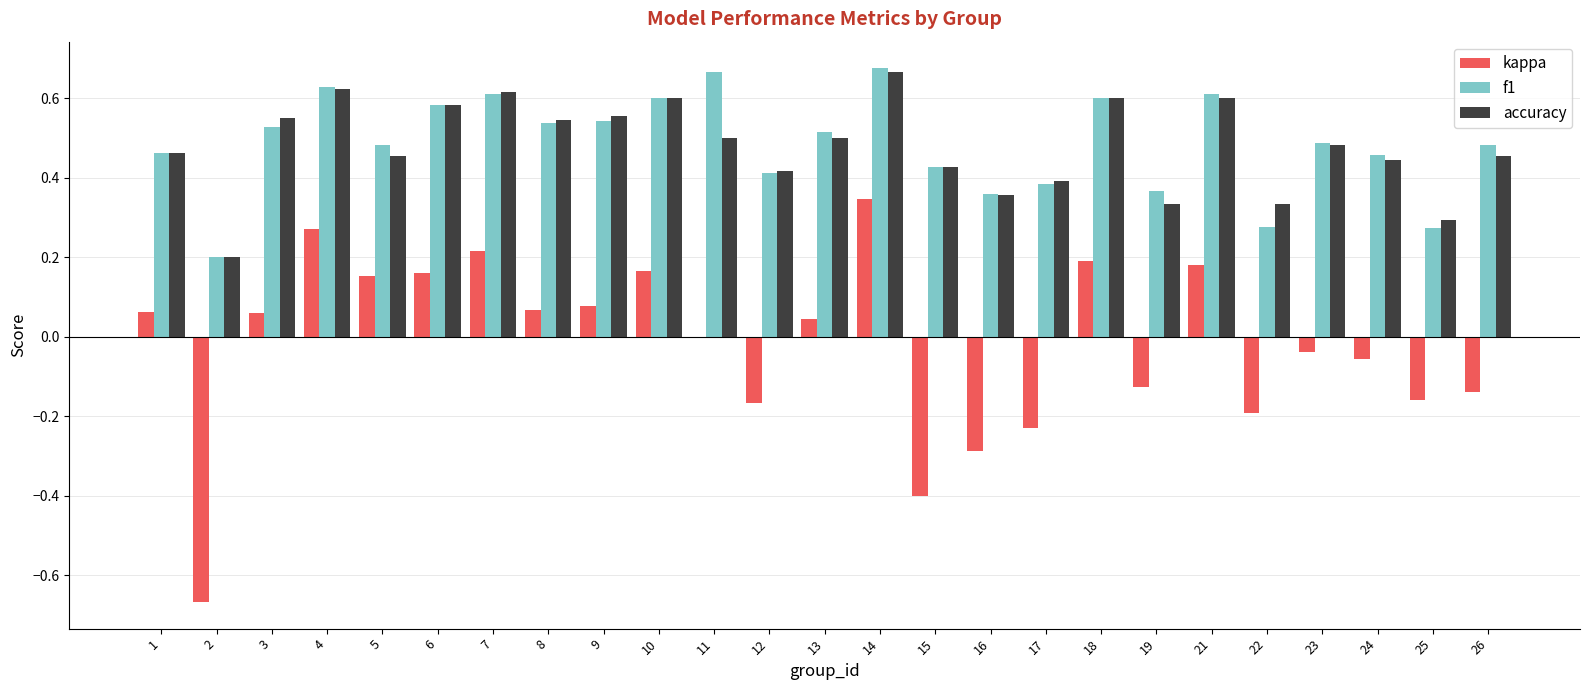

Between 3 and 7, which series saw the biggest shift?

kappa